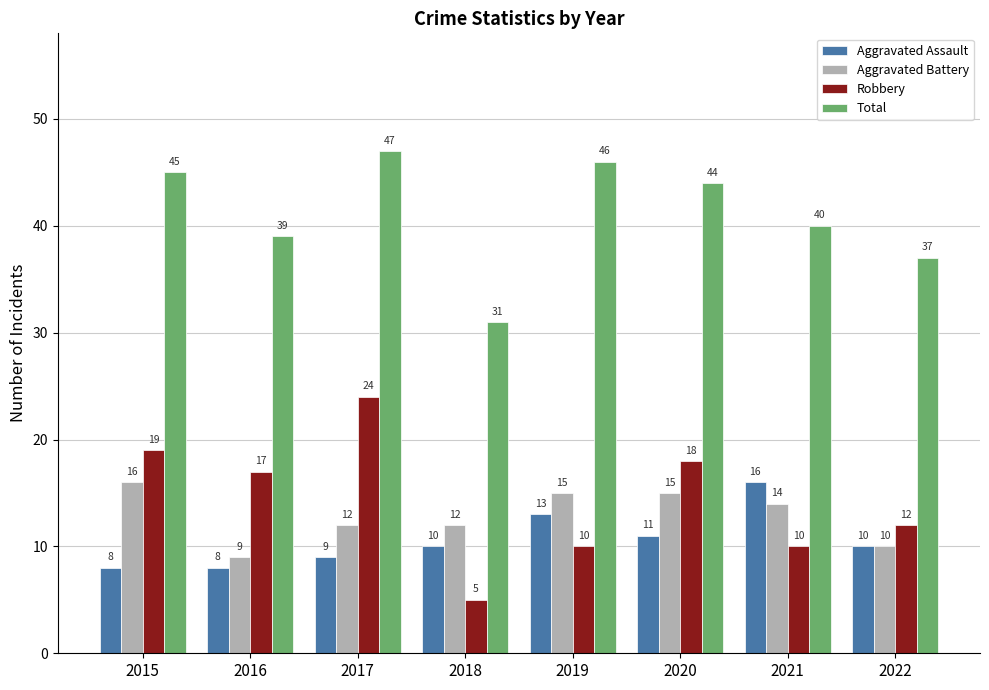

How many distinct data groups are displayed?

4